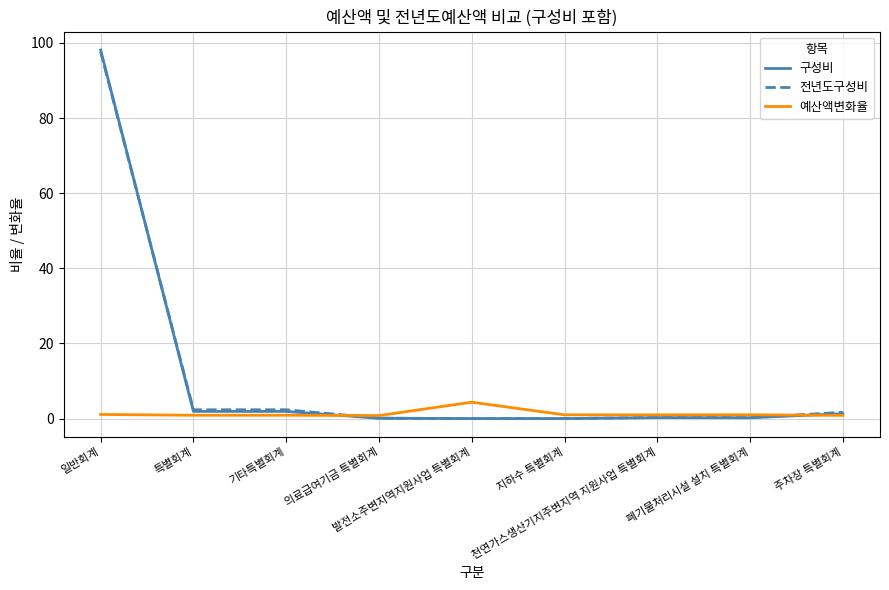

At which category is the sum across all series the highest?

일반회계